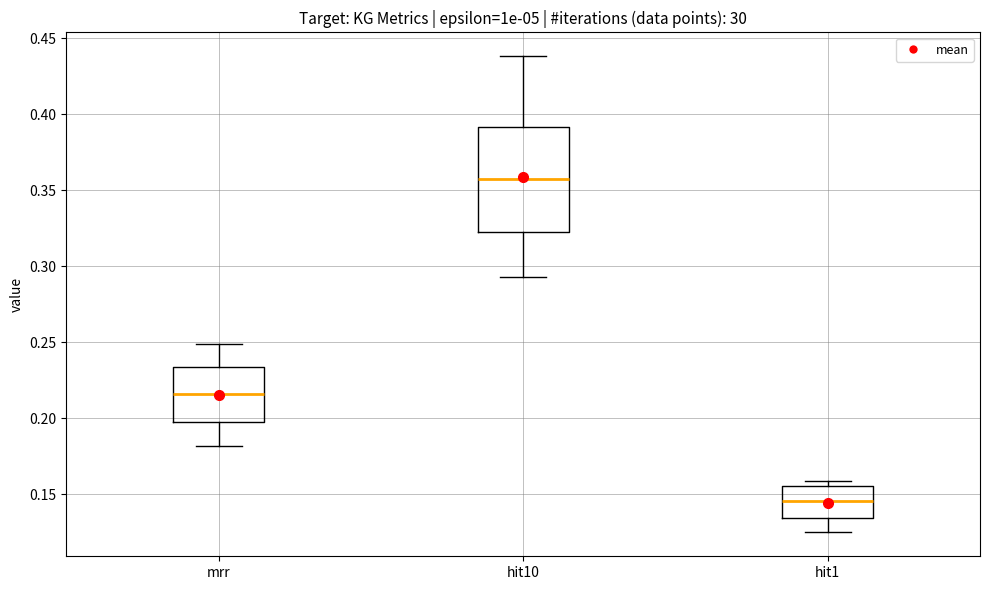

Which box is the tallest, from its lower edge to its upper edge?

hit10